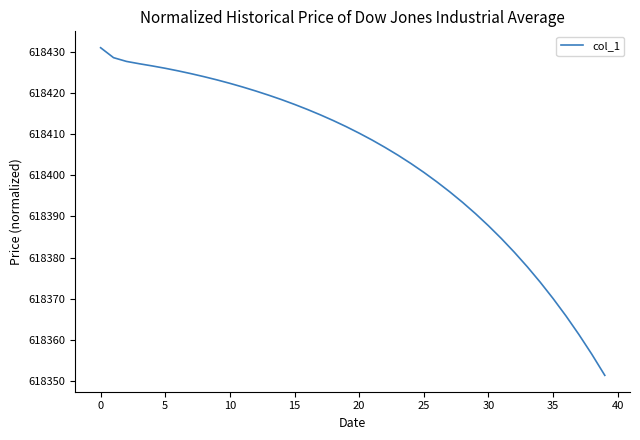

Does the chart display data point markers on the line(s)?

No